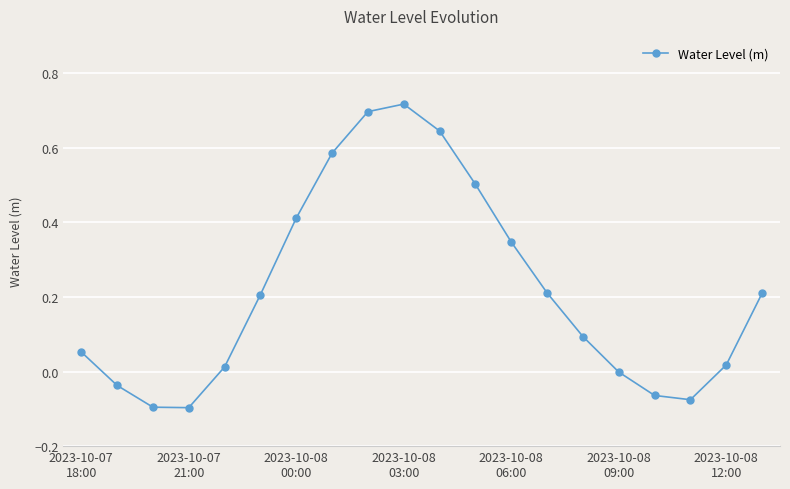

How many interior local peaks (higher than both neighbors) does the data have?

1